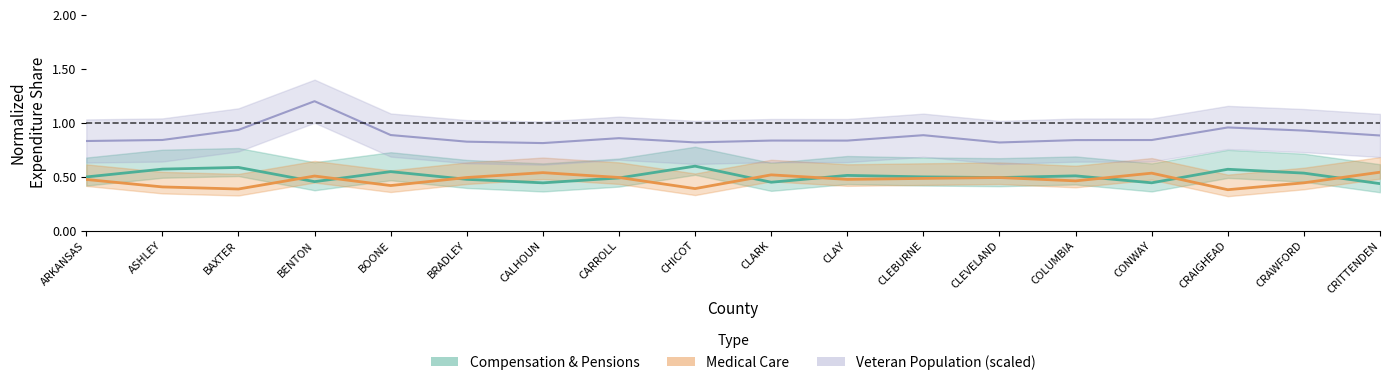

Reading left to right, what are all the values shown in this chart?

Compensation & Pensions: 0.5	0.6	0.6	0.5	0.5	0.5	0.4	0.5	0.6	0.4	0.5	0.5	0.5	0.5	0.4	0.6	0.5	0.4
Medical Care: 0.5	0.4	0.4	0.5	0.4	0.5	0.5	0.5	0.4	0.5	0.5	0.5	0.5	0.5	0.5	0.4	0.4	0.5
Veteran Population (scaled): 0.8	0.8	0.9	1.2	0.9	0.8	0.8	0.9	0.8	0.8	0.8	0.9	0.8	0.8	0.8	1.0	0.9	0.9